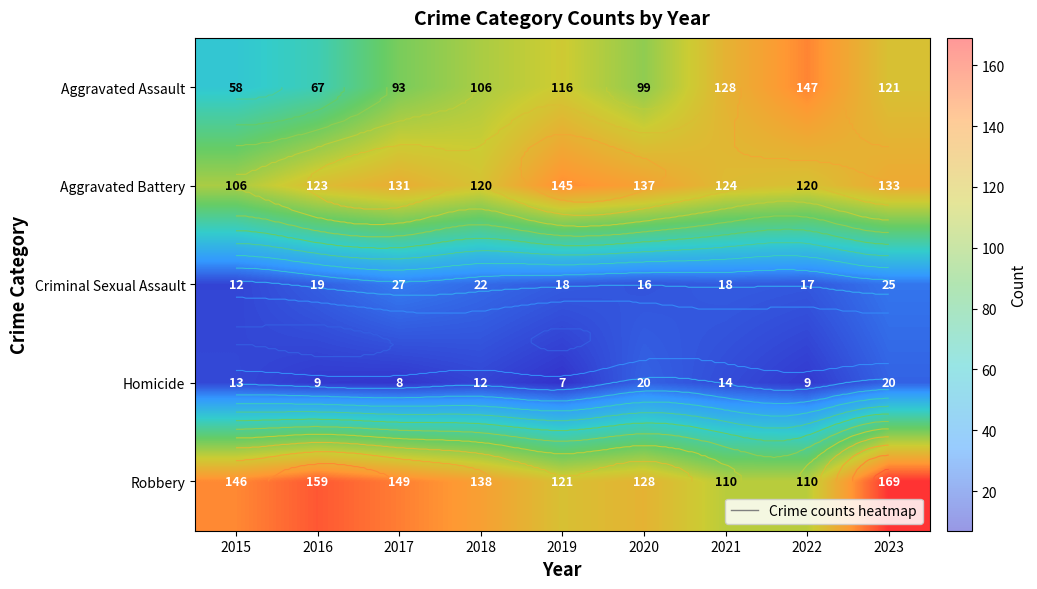

Which series has the widest spread of values?

Aggravated Assault